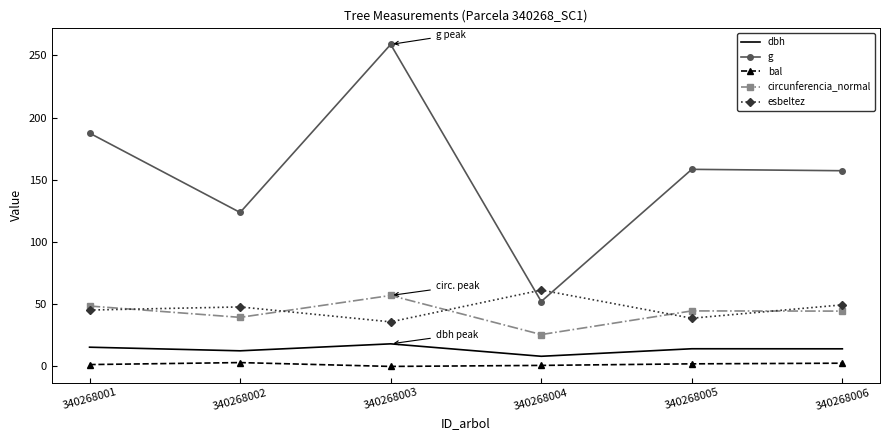

What are all the series names shown in the legend?

dbh, g, bal, circunferencia_normal, esbeltez